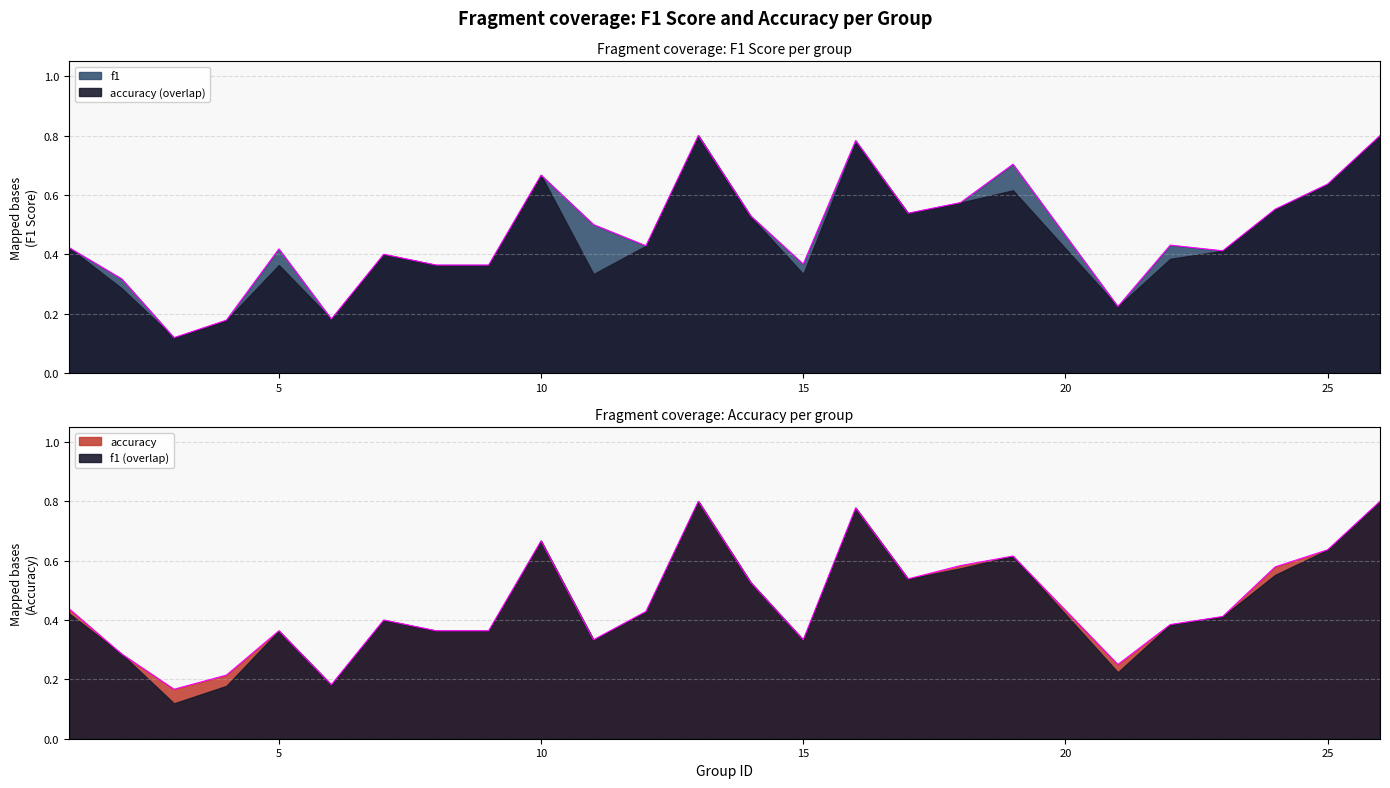

Which category has the lowest value across all series?

3